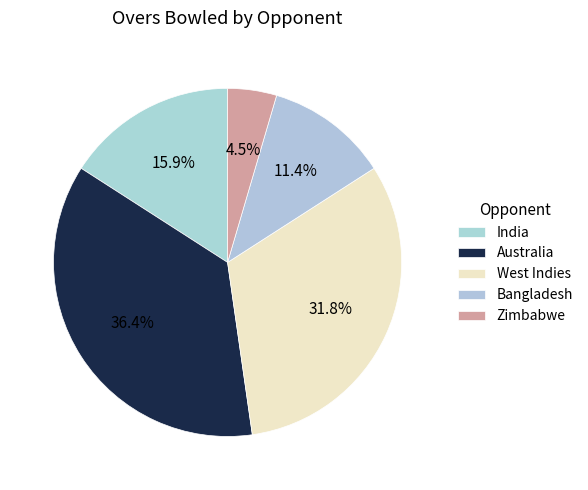

How many slices are in this pie chart?

5